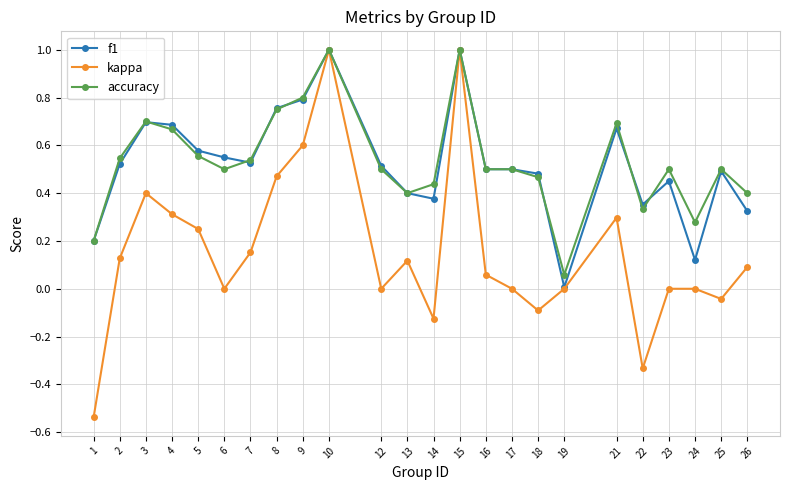

Is it true that accuracy equals 0.3 at 21?

False